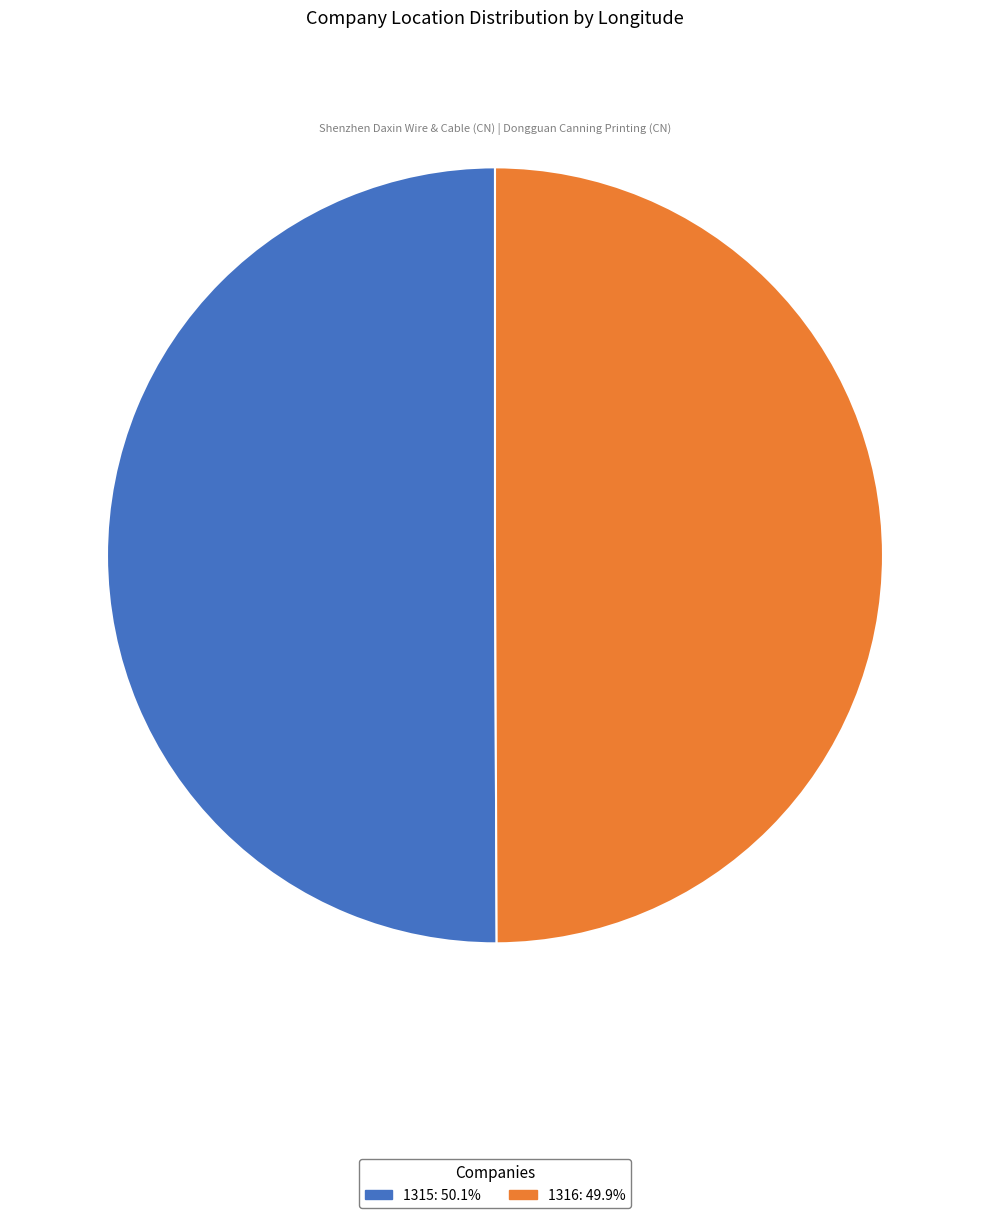

Is the sum of 1316 and 1315 greater than half?

Yes